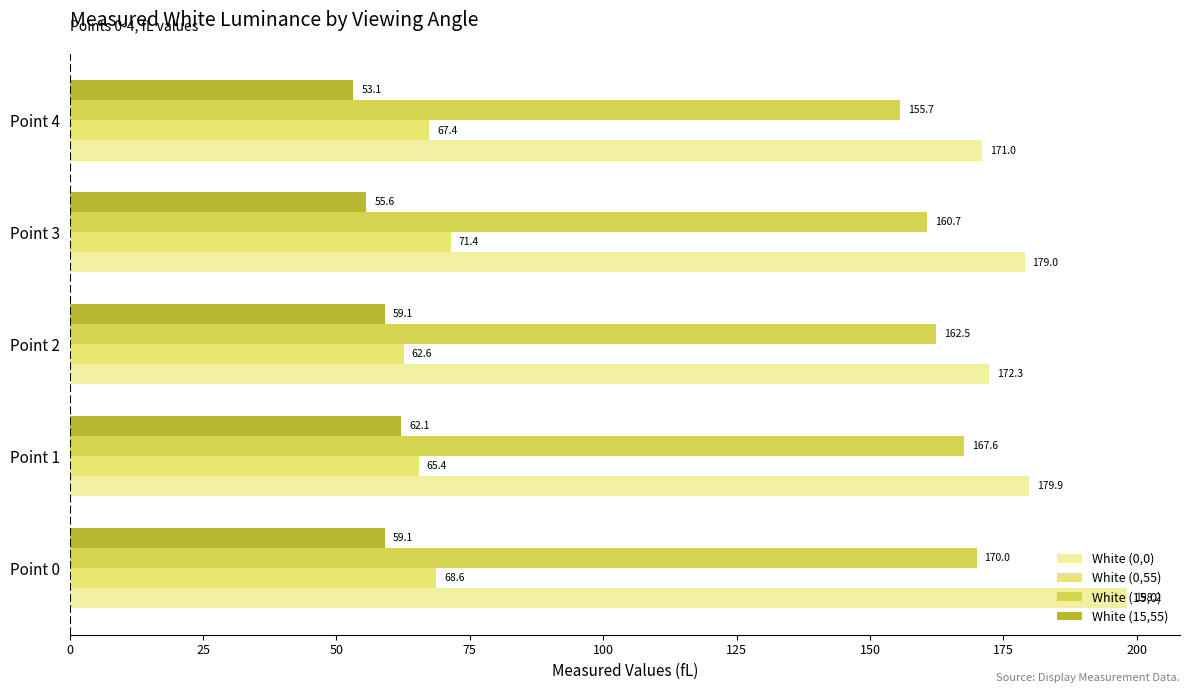

Which series has the largest range (max minus min)?

White (0,0)